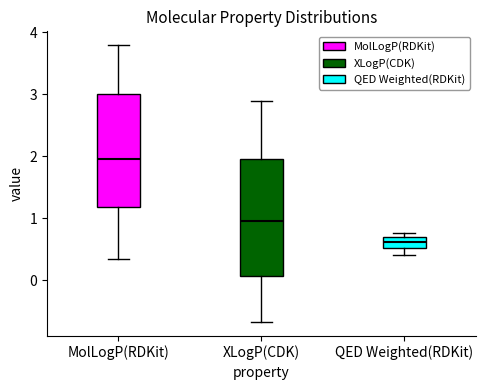

Which box's median line is the lowest?

QED Weighted(RDKit)